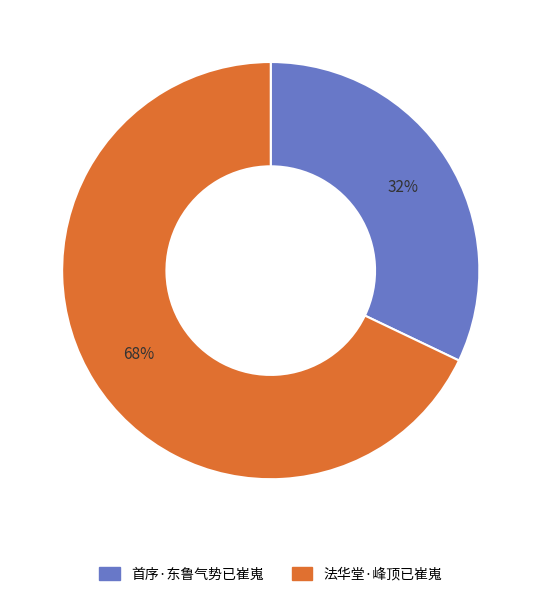

How many segments does this pie chart have?

2